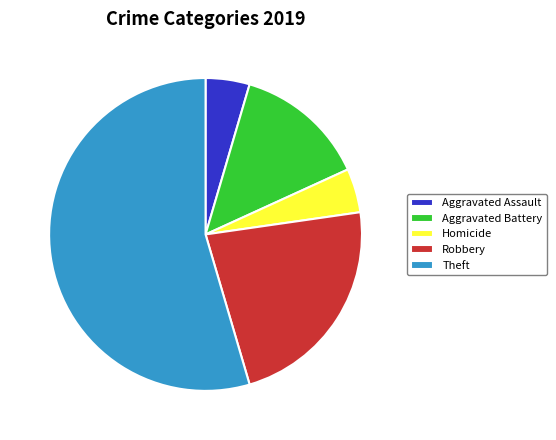

Is there any slice that represents more than half of the pie?

Yes